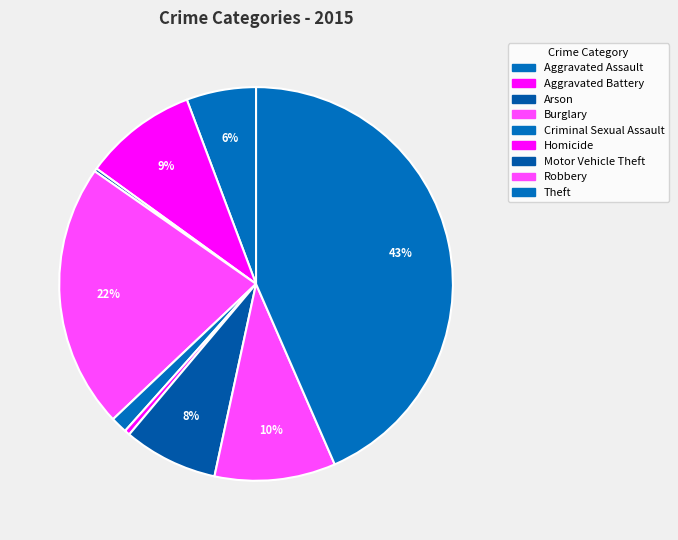

What is the smallest slice in the pie chart?

Arson